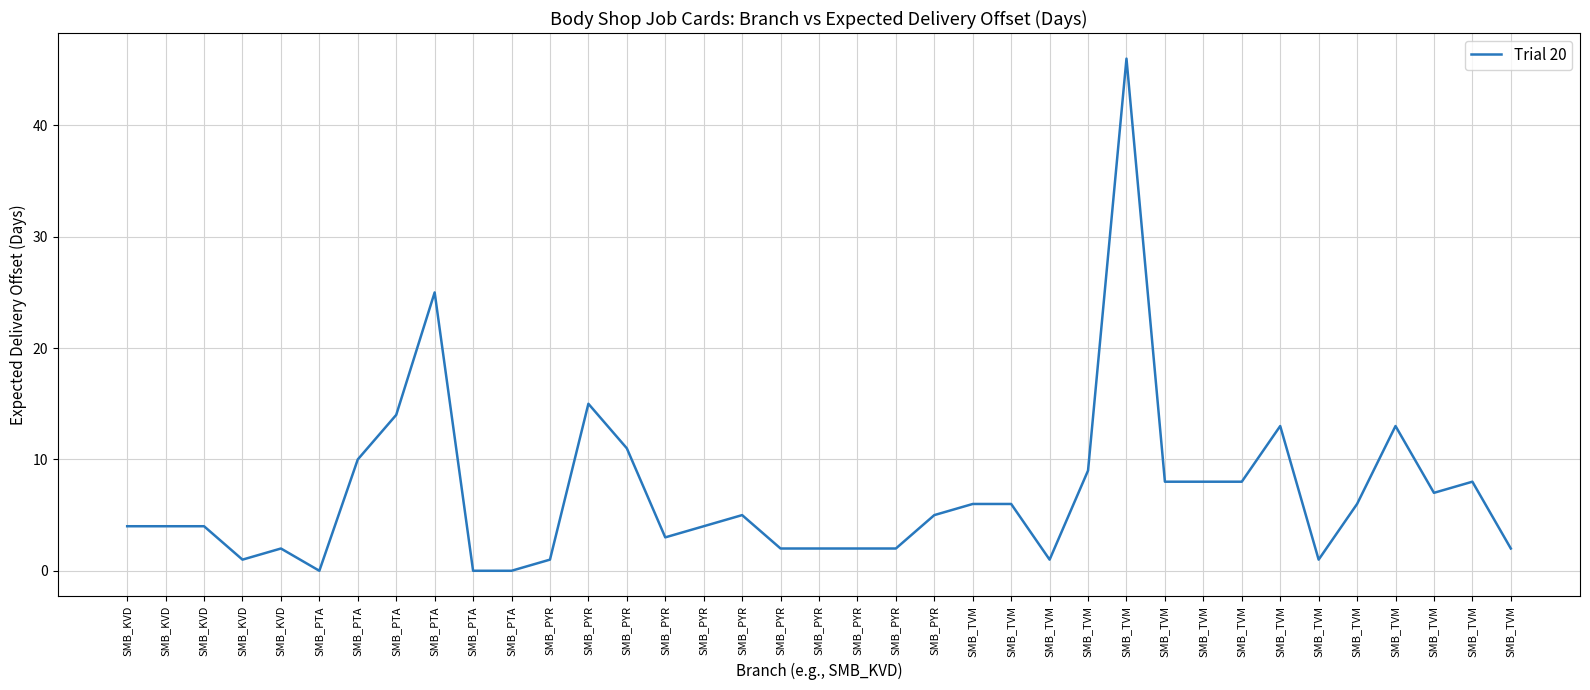

True or false: the data shows 3 at SMB_PYR.

False